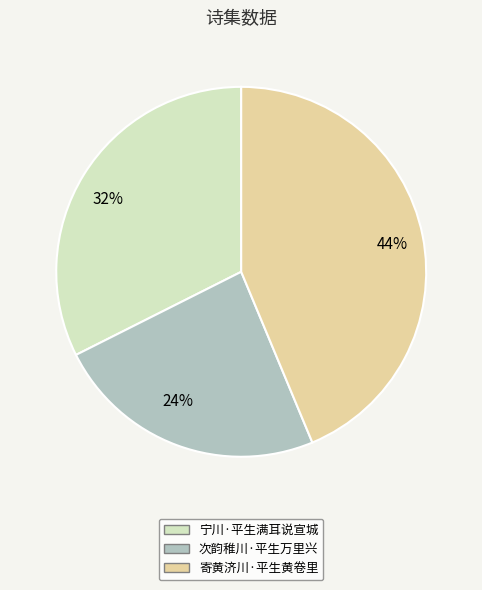

Do 寄黄济川·平生黄卷里 and 宁川·平生满耳说宣城 together represent more than half of the pie?

Yes